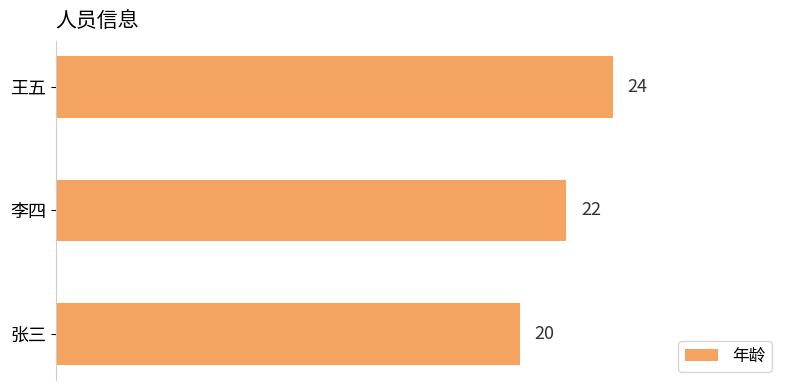

Reading bottom to top, list all the values displayed in this chart.

20	22	24